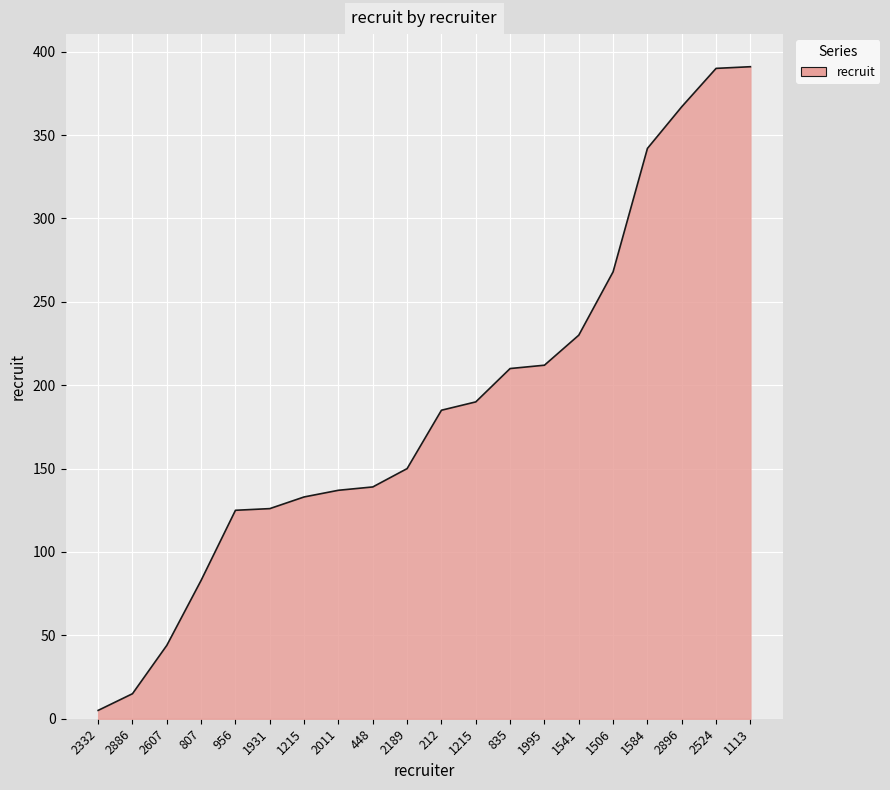

The chart shows a value of 7 at 2332. True or false?

False